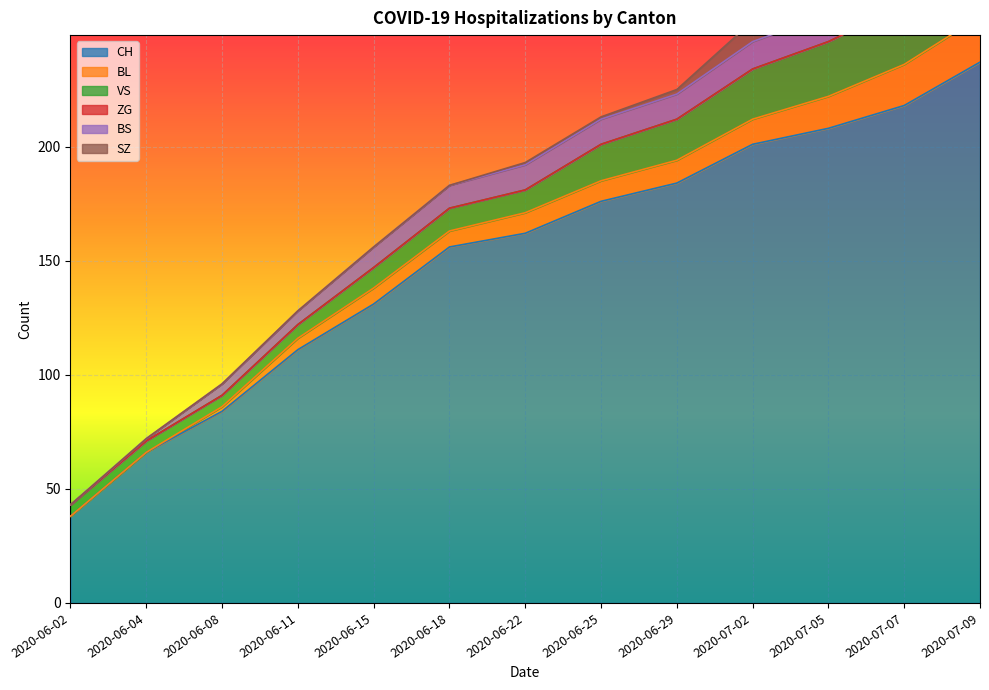

What is the sum of the CH values at 2020-06-25 and 2020-06-04?

242